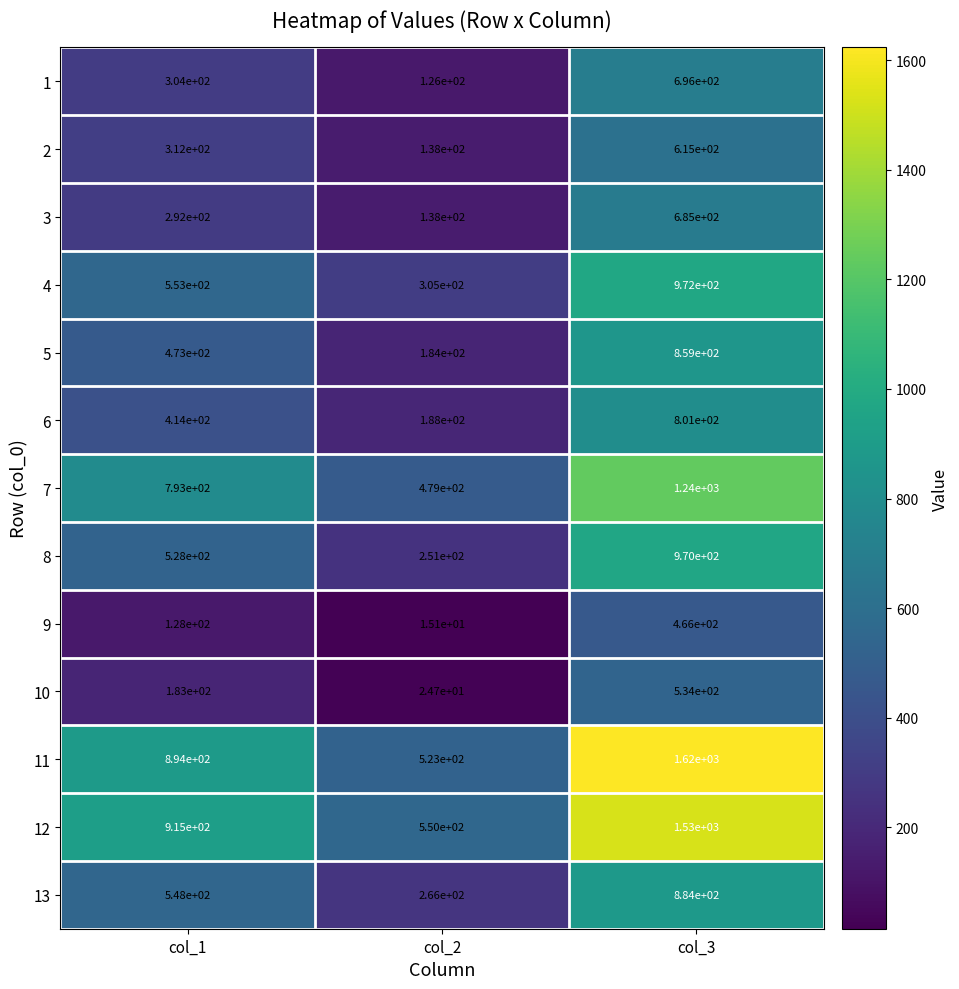

At how many categories does at least one series exceed 580?

2